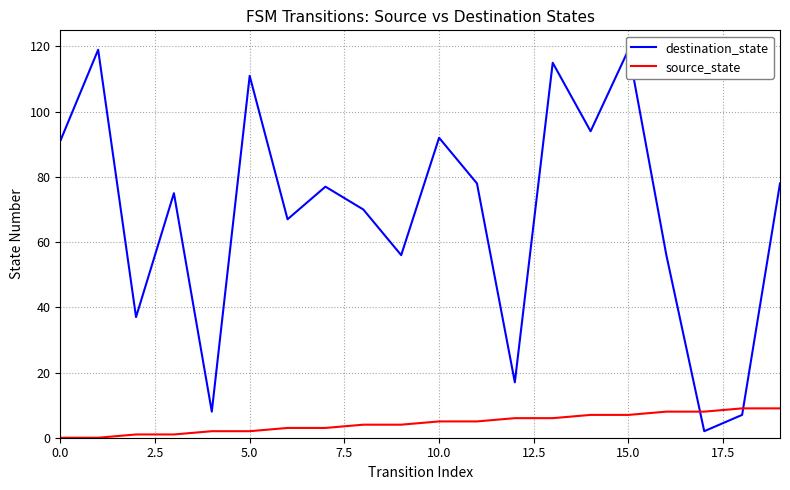

How many data points in source_state are less than 5?

10